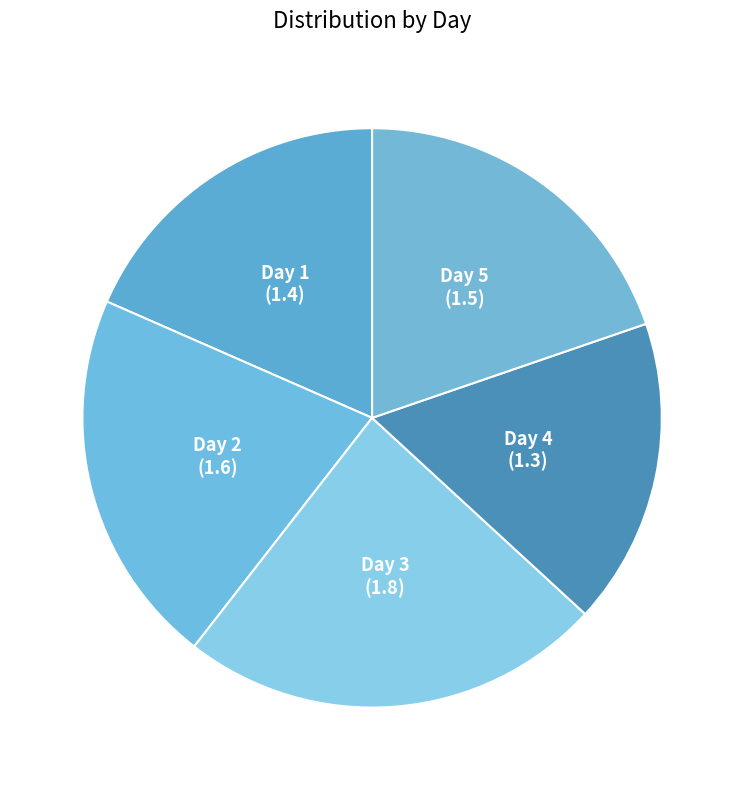

Count the number of slices in the pie.

5